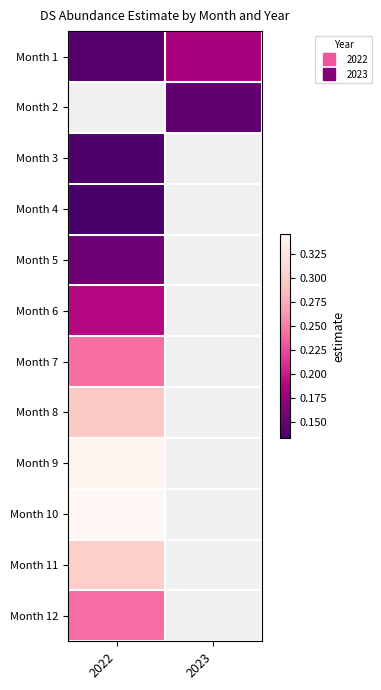

How many data points does each series have?

2